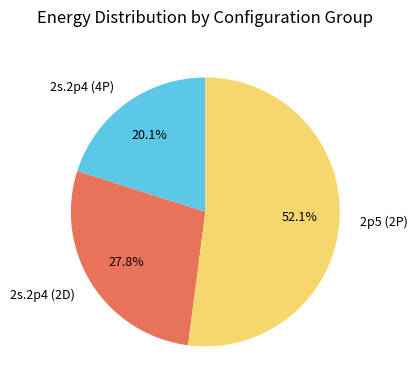

How many segments does this pie chart have?

3